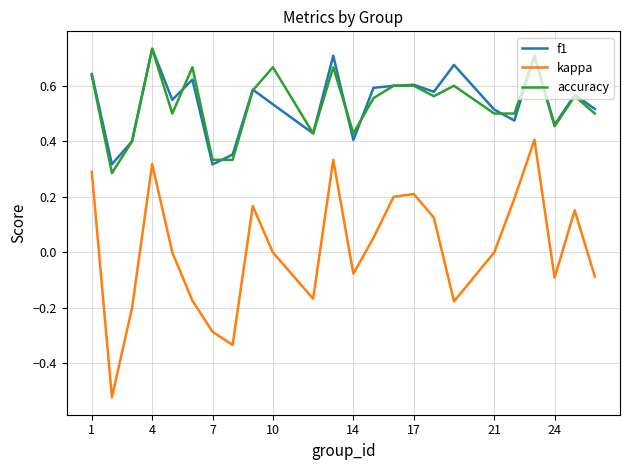

Which series has the widest spread of values?

kappa